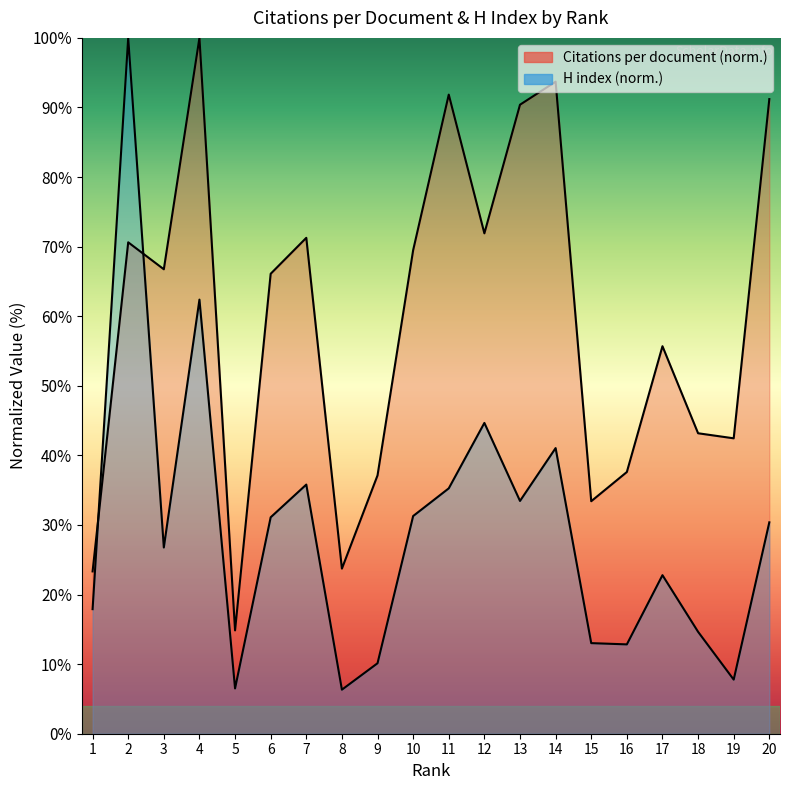

What is the difference between the H index values at 4 and 13?

28.9